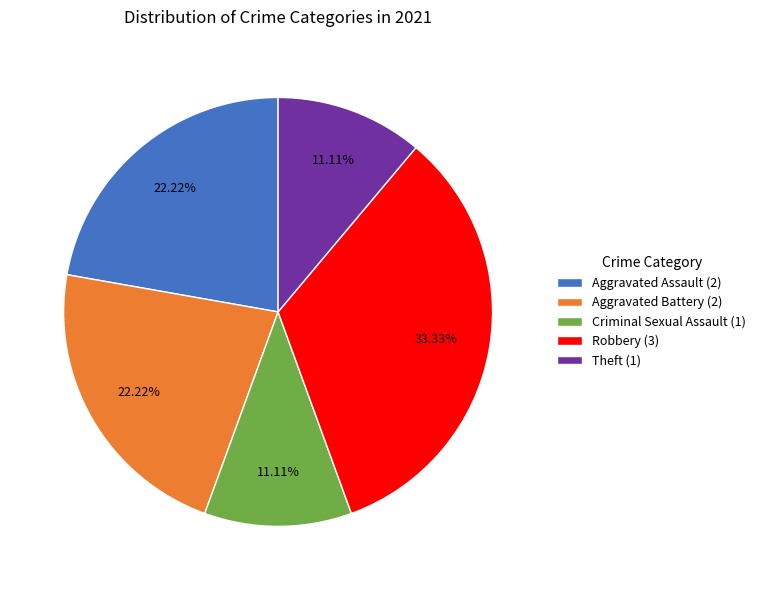

Count the number of slices in the pie.

5